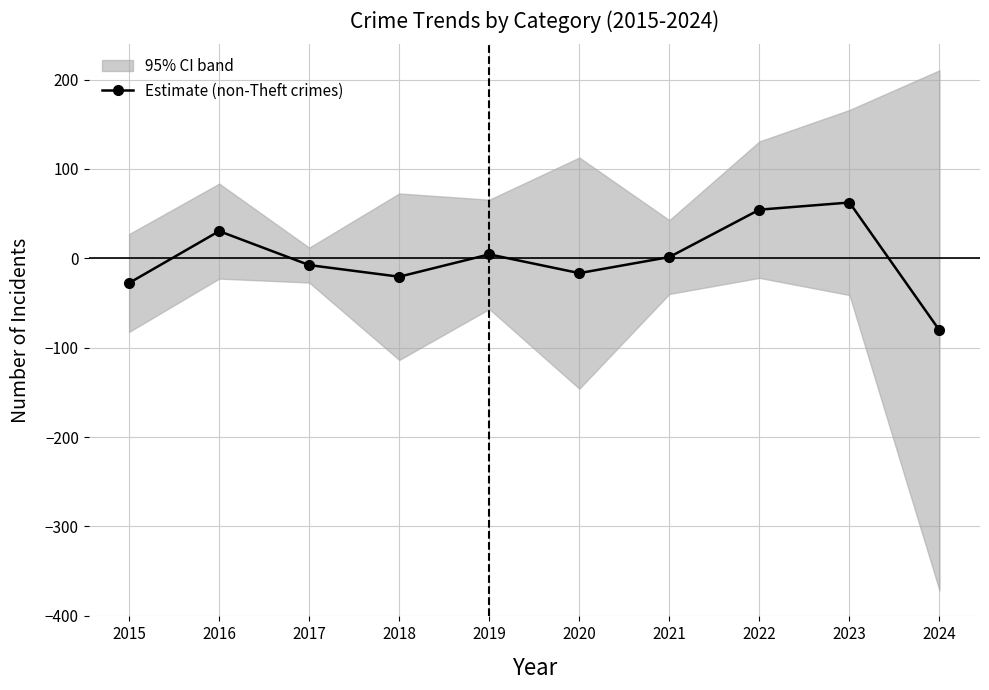

How many interior local peaks (higher than both neighbors) does the data have?

3